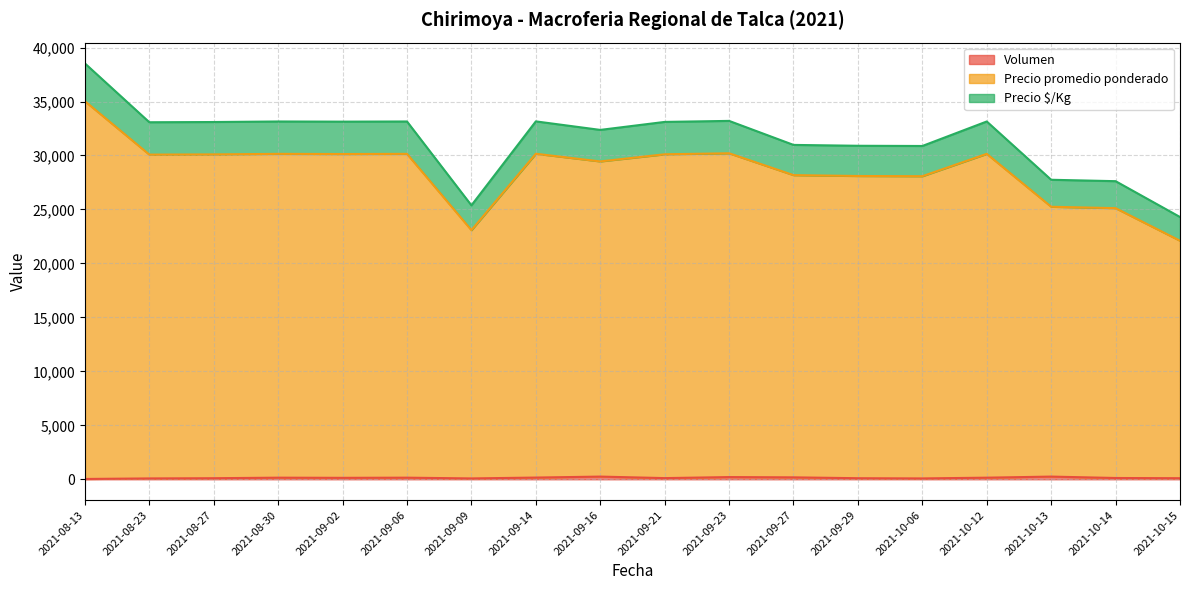

What is the minimum value shown in the chart?

30